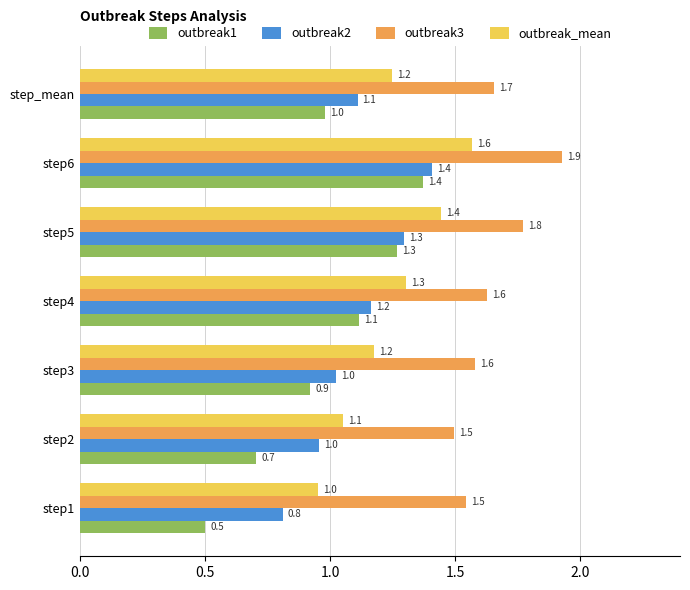

List the series in order of their overall mean, highest first.

outbreak3, outbreak_mean, outbreak2, outbreak1